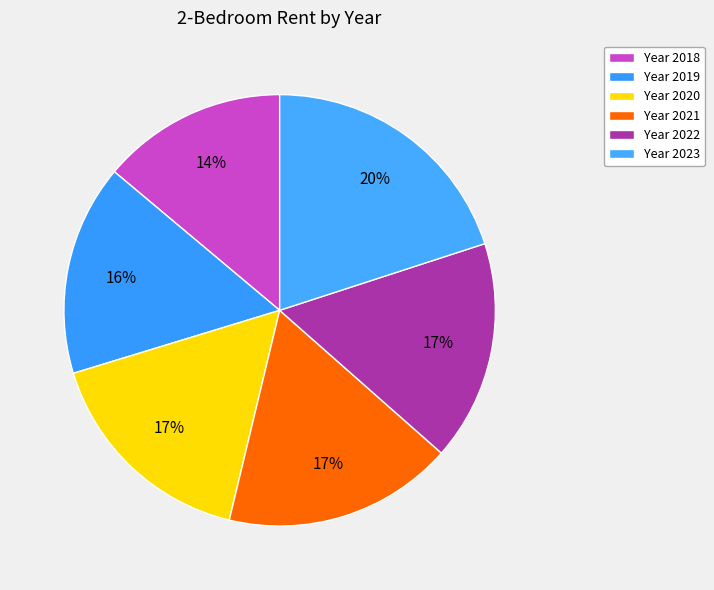

Which category has the biggest portion of the pie?

2023